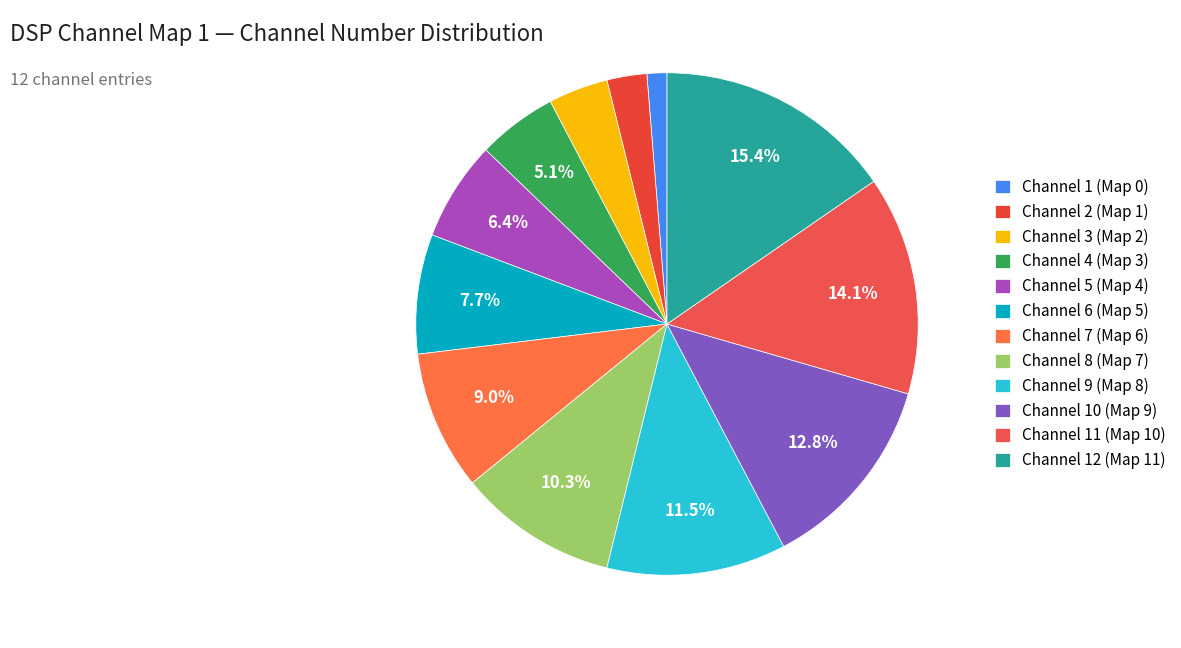

To the nearest percent, what is the average slice percentage?

8%